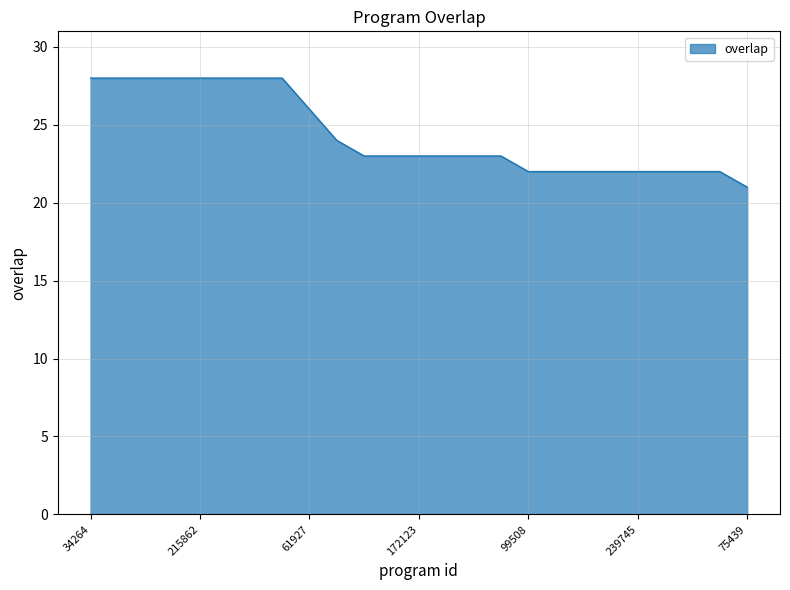

What is the sum of all values?

609